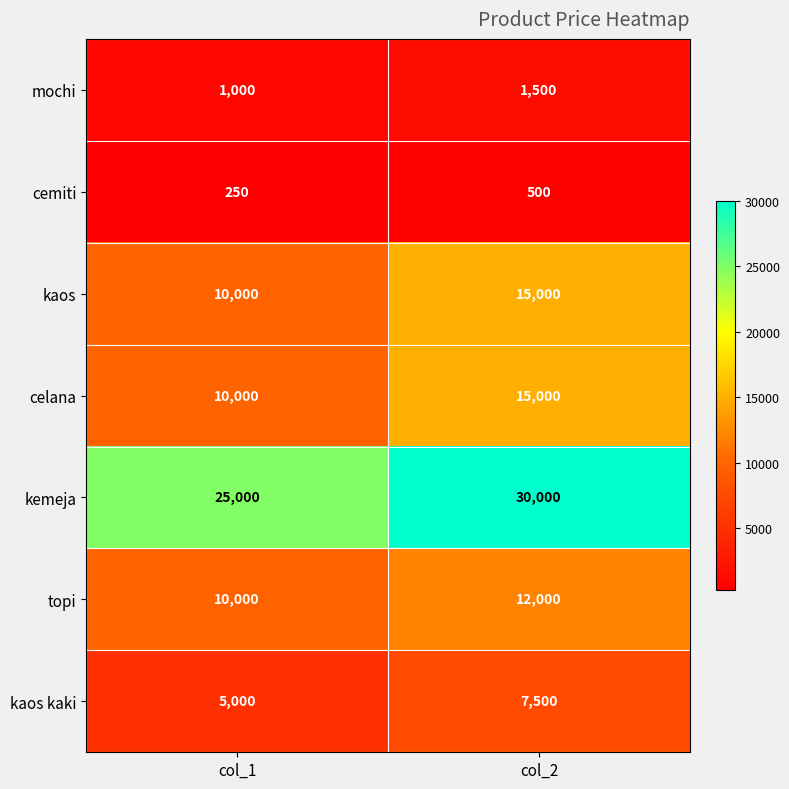

Reading left to right, what are all the values shown in this chart?

mochi: 1000	1500
cemiti: 250	500
kaos: 10000	15000
celana: 10000	15000
kemeja: 25000	30000
topi: 10000	12000
kaos kaki: 5000	7500